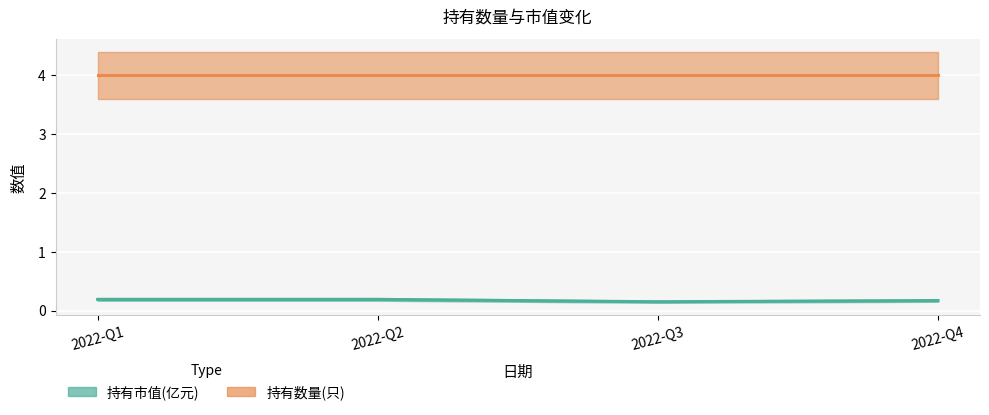

Reading right to left, extract all data points from this chart.

0.2	0.1	0.2	0.2